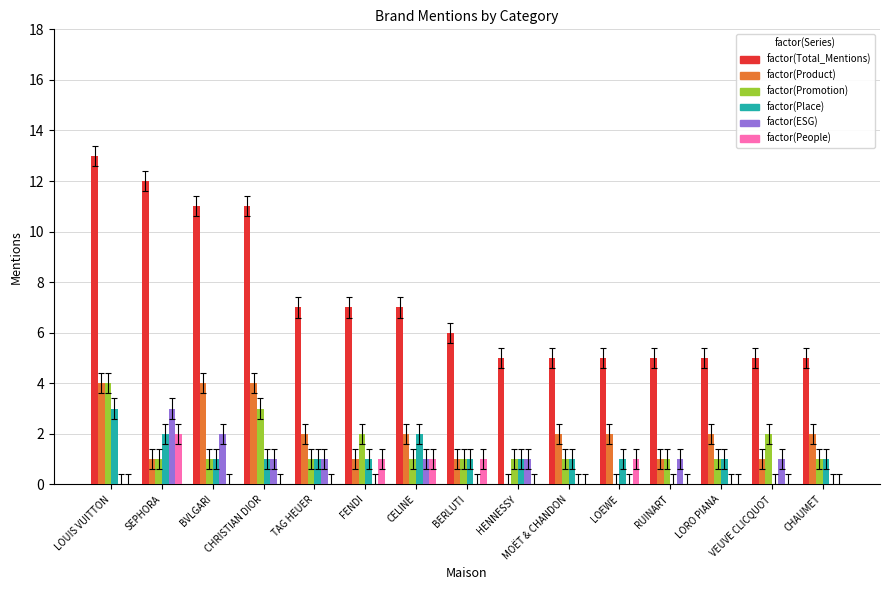

At which category is the sum across all series the highest?

LOUIS VUITTON